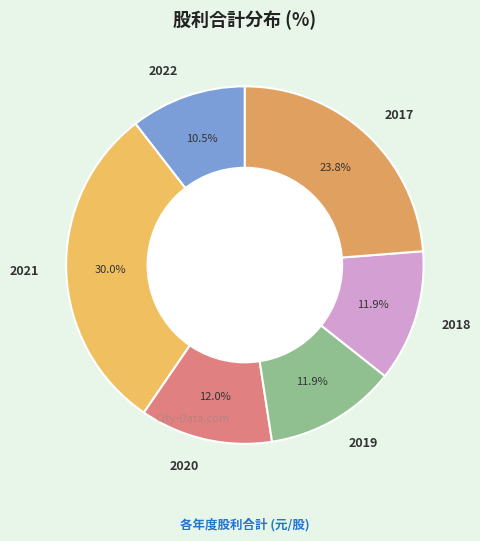

Which has a higher value, 2021 or 2018?

2021